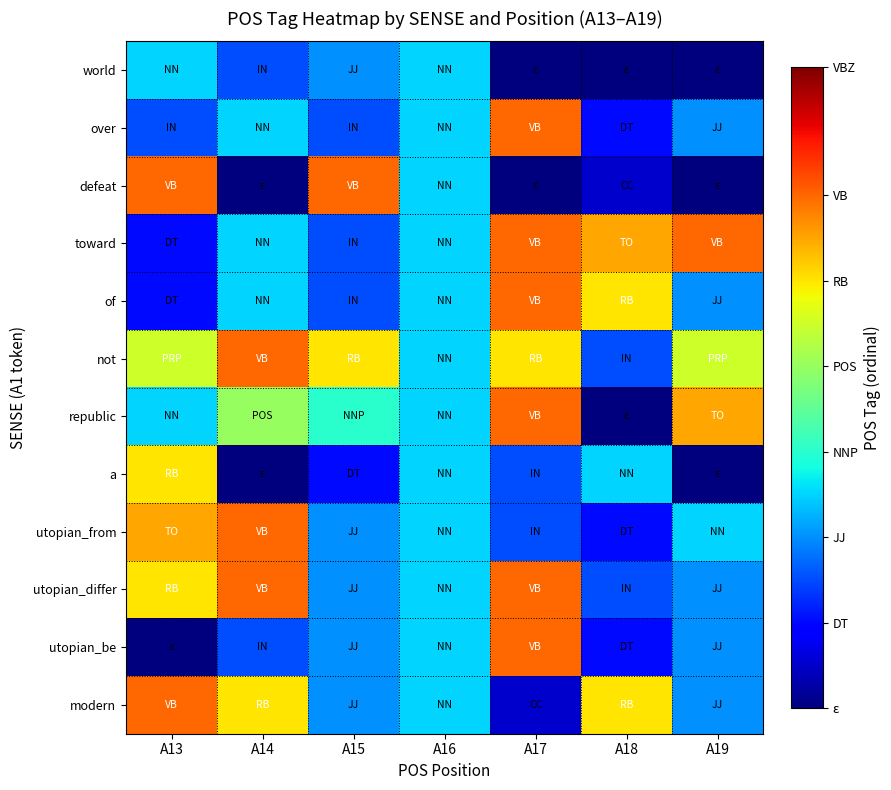

Rank the series by their maximum value, from highest to lowest.

over, defeat, toward, of, not, republic, utopian_from, utopian_differ, utopian_be, modern, a, world